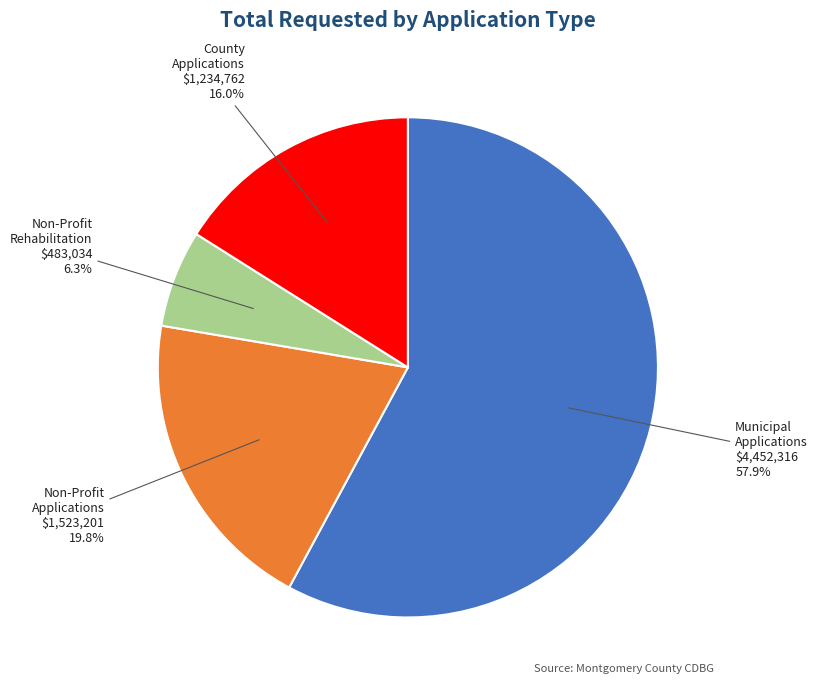

Rank the categories by value from highest to lowest.

Municipal Applications, Non-Profit Applications, County Applications, Non-Profit Rehabilitation